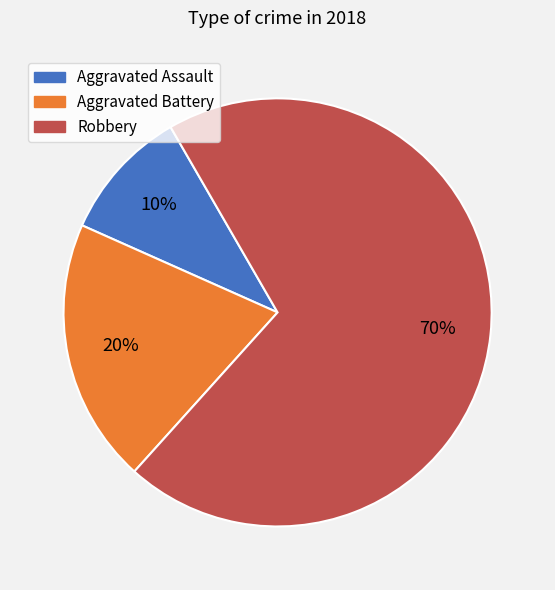

Does Aggravated Battery account for over 50% of the chart?

No